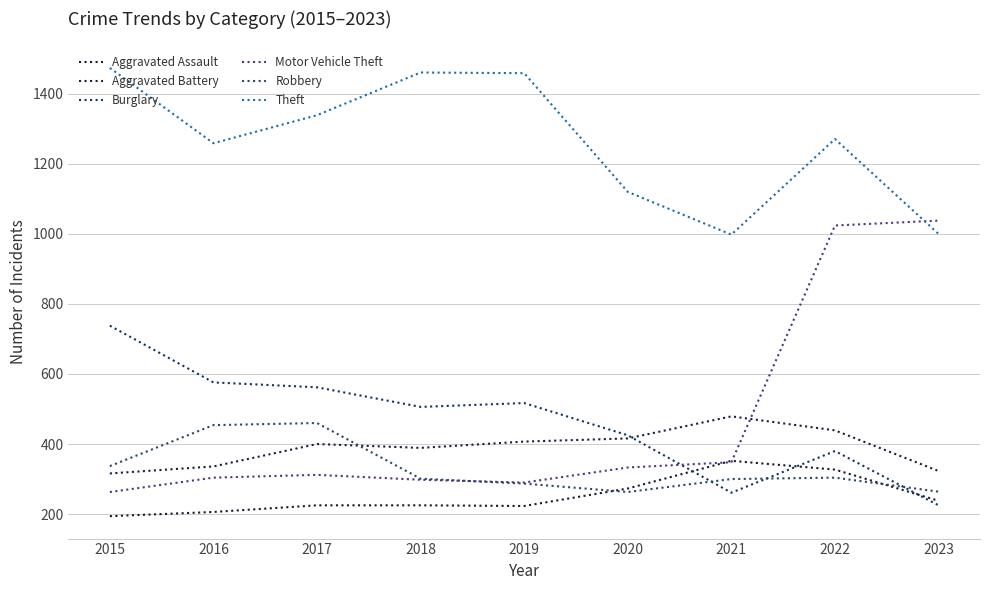

How many interior local peaks does the Aggravated Battery series have?

2